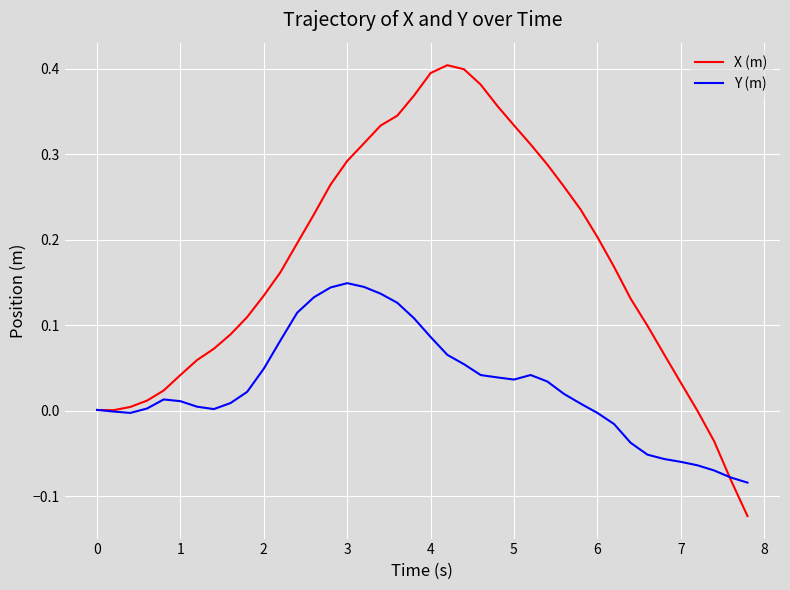

How many lines are shown in the chart?

2